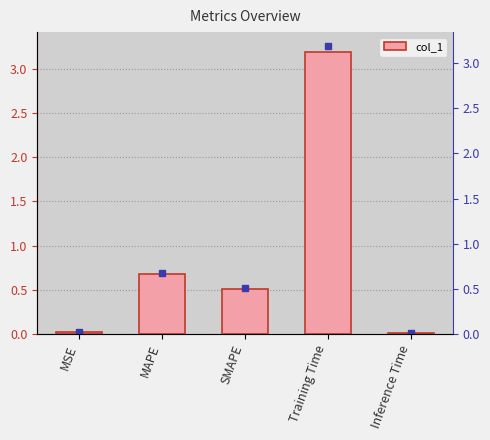

The value at Inference Time is 0.0. True or false?

True